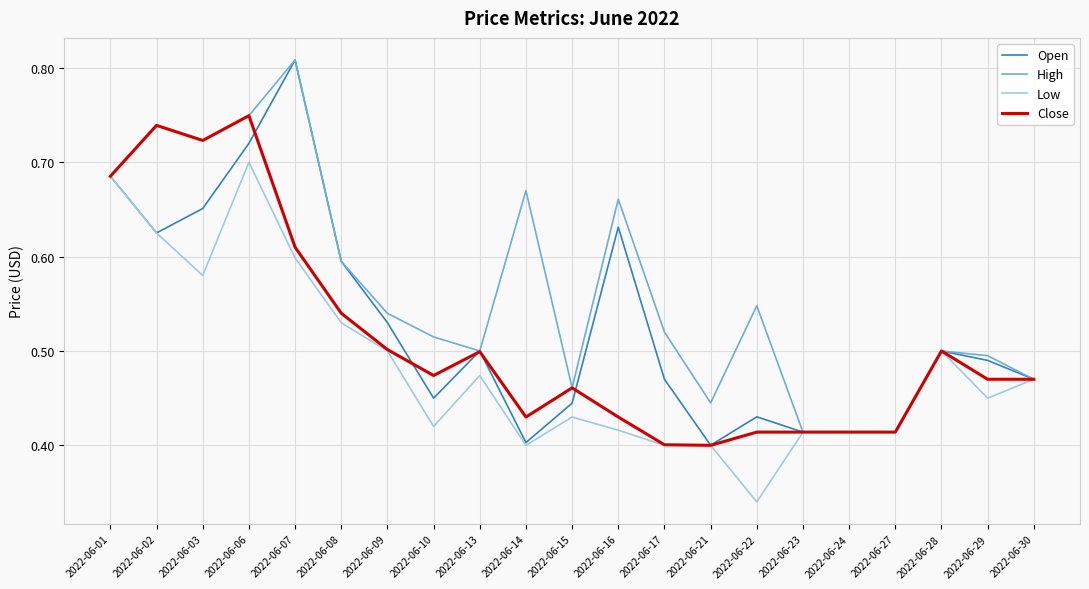

Count the number of data series in this chart.

4